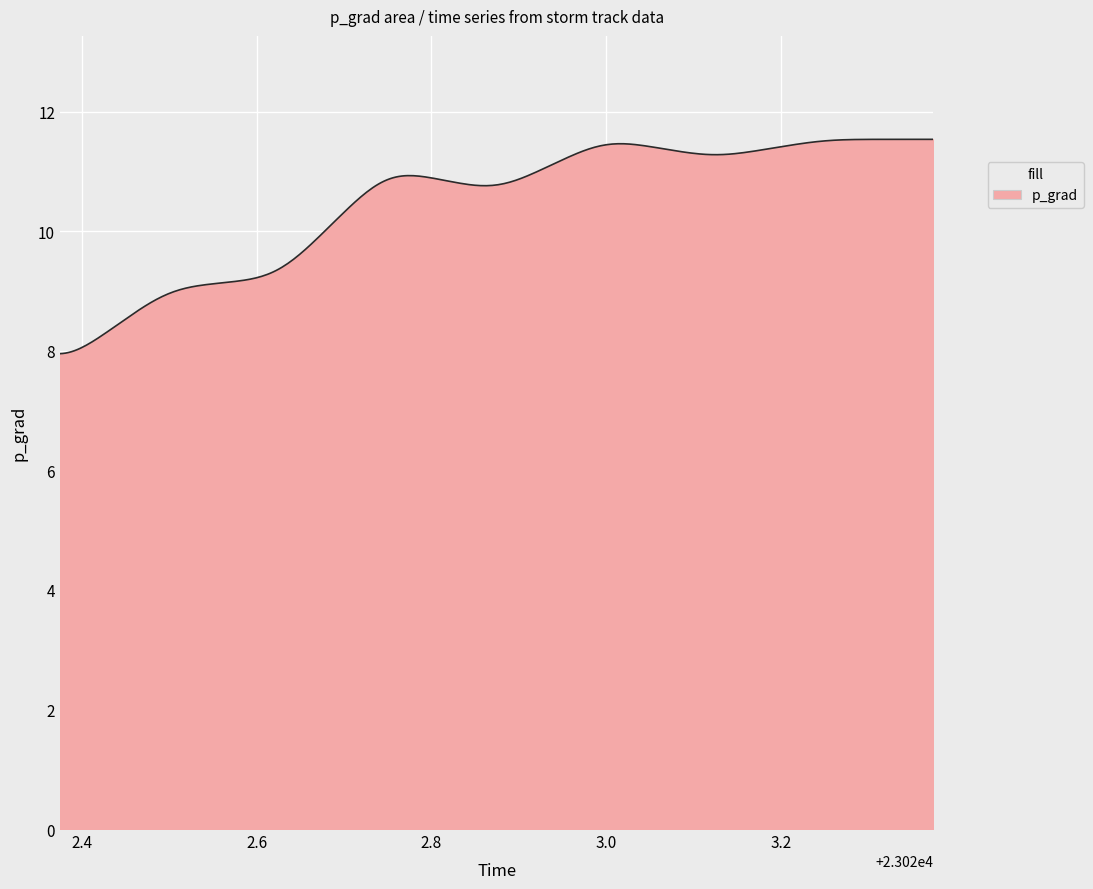

What is the greatest value displayed?

11.5